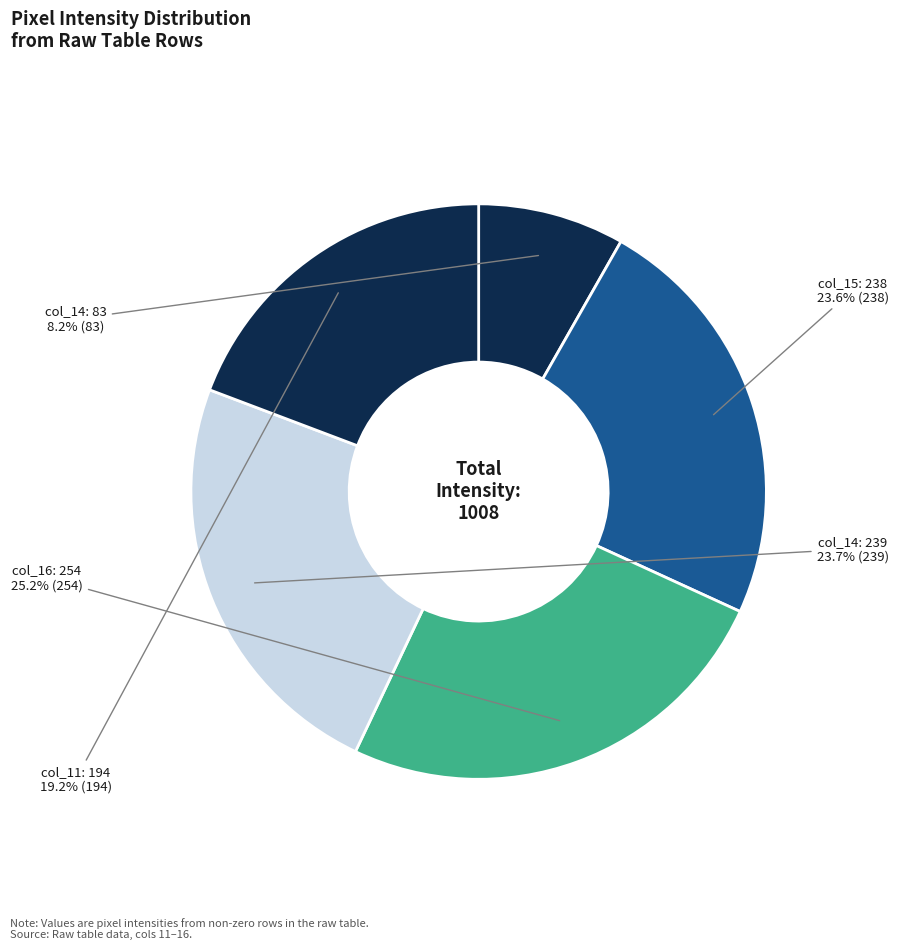

To the nearest percent, what is the difference between the largest and smallest slice percentages?

17%